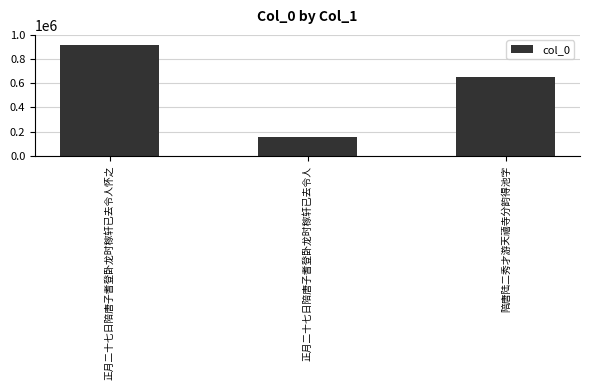

Reading right to left, list all the values displayed in this chart.

陪唐陆二秀才游天禧寺分韵得池字=652740	正月二十七日陪唐子耆登卧龙时稼轩已去令人=154241	正月二十七日陪唐子耆登卧龙时稼轩已去令人怀之=919665